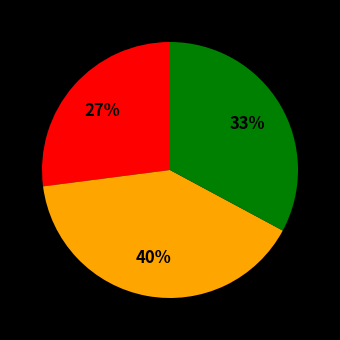

Does any single category account for the majority?

No